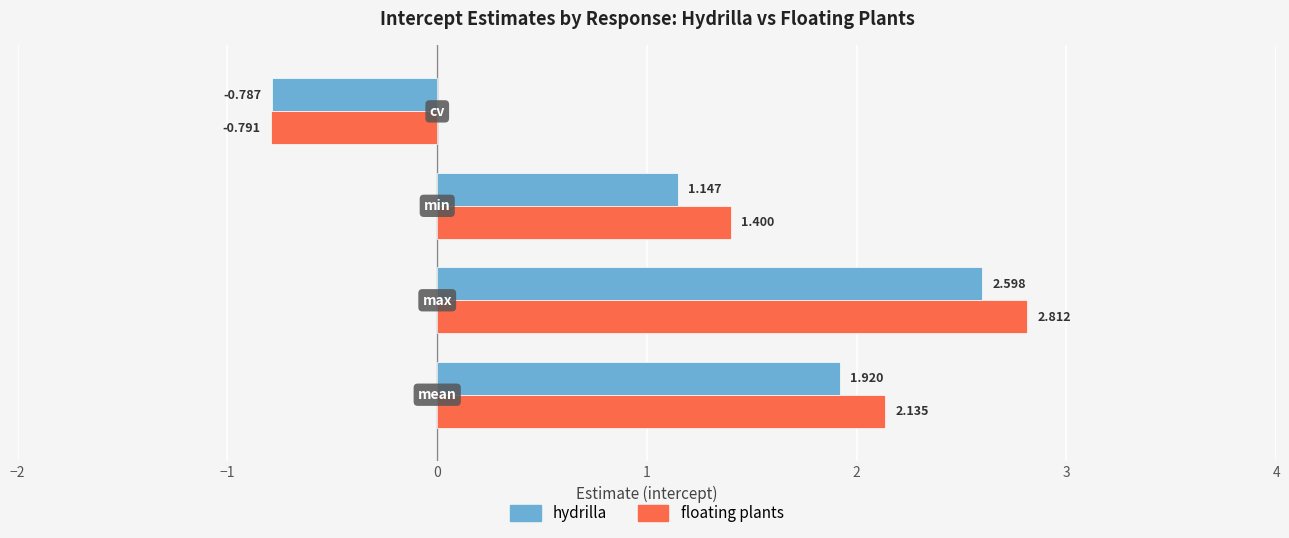

Which series has the widest spread of values?

floating plants